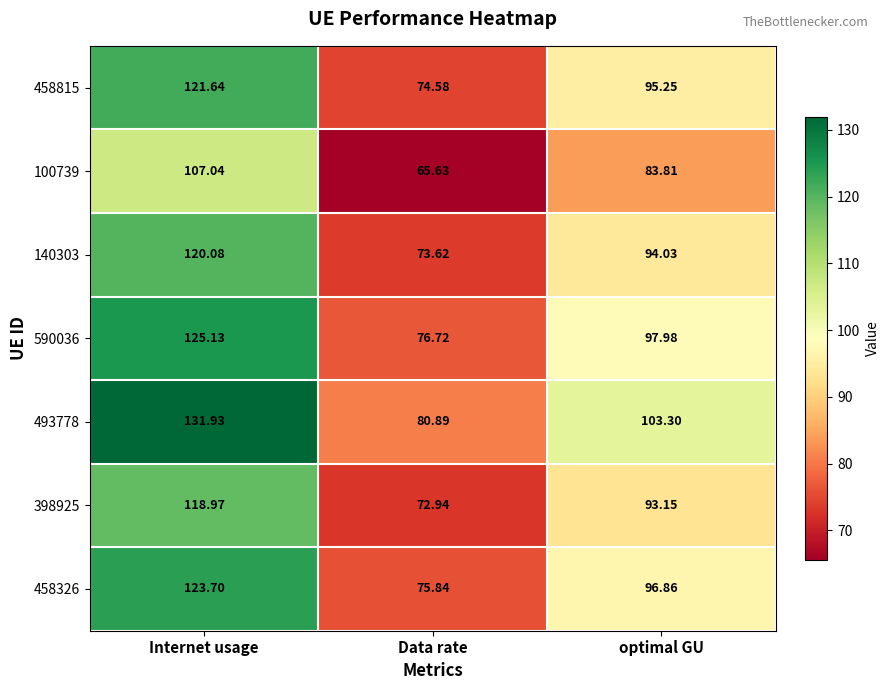

Count the number of categories in the chart.

3